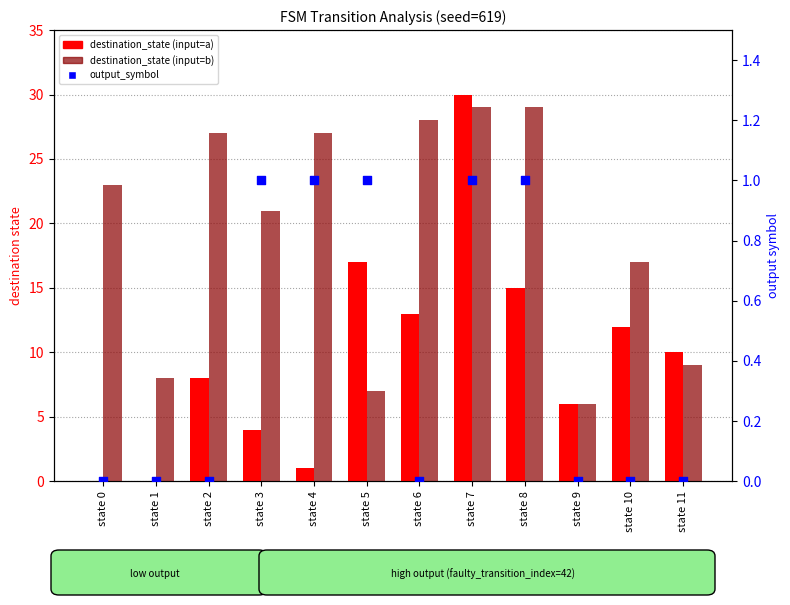

At which category is the sum across all series the highest?

state 7